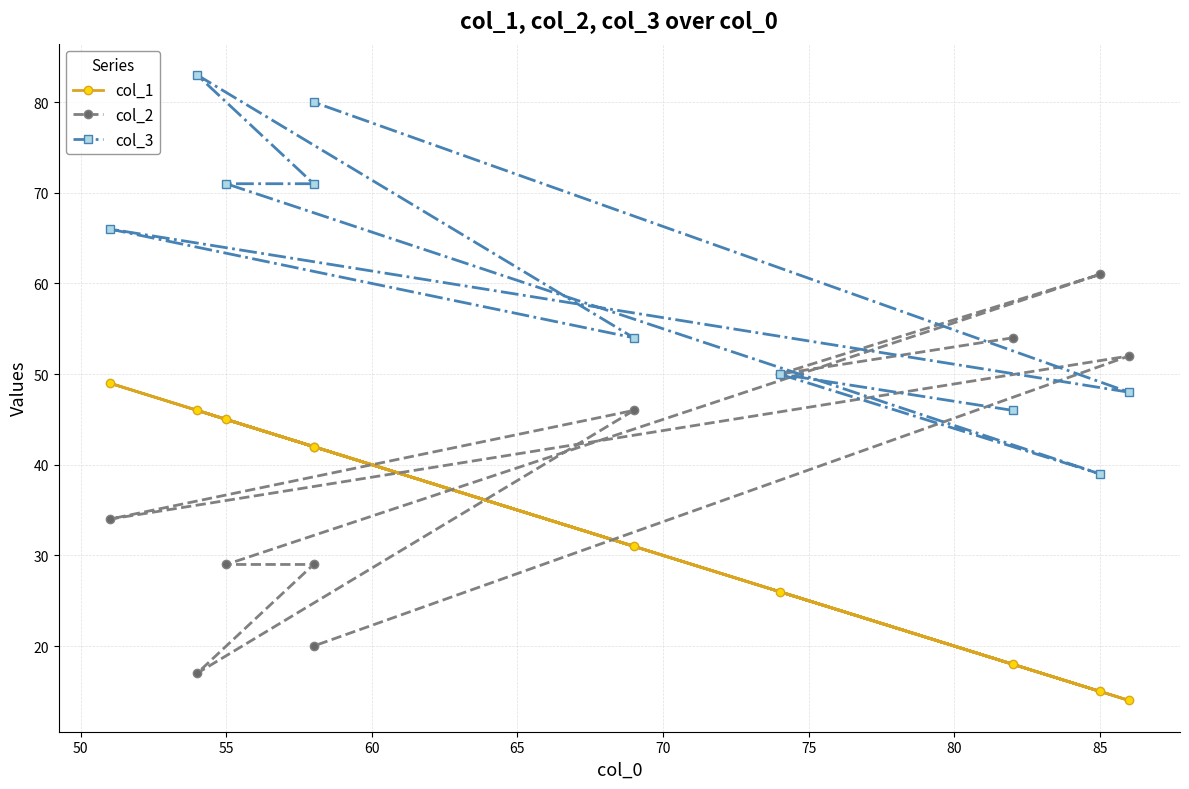

True or false: col_1 has a value of 31 at 45.

False